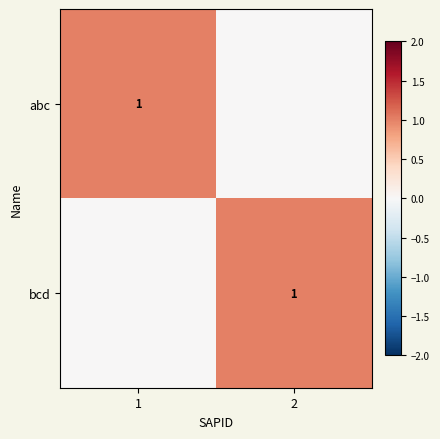

What is the spread (max minus min) of values at 1?

1